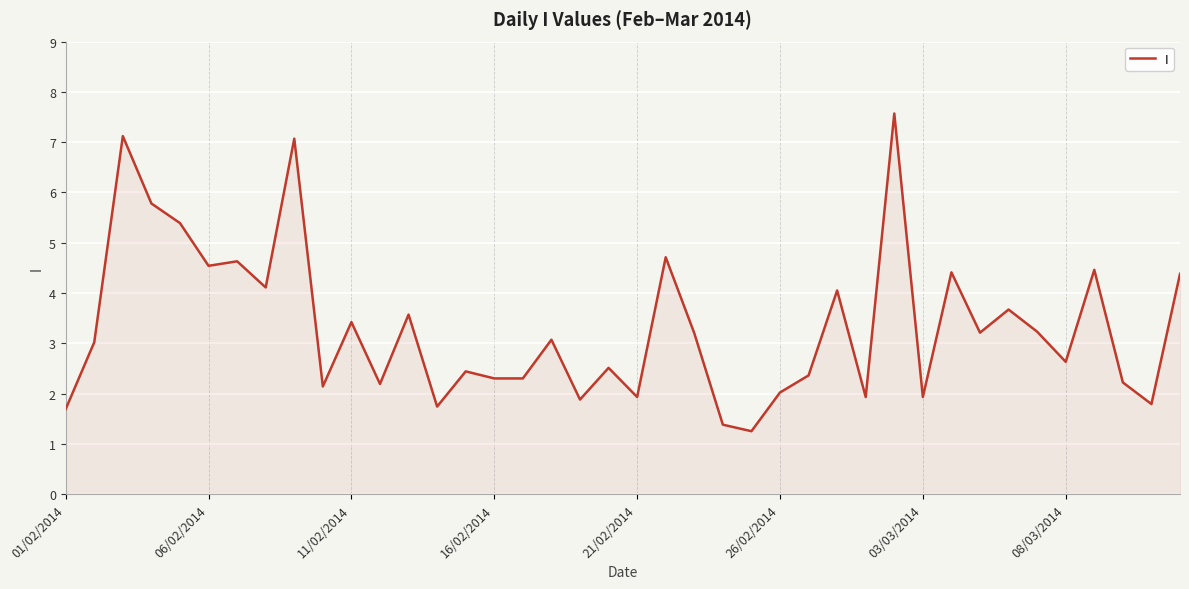

What is the maximum value shown in the chart?

7.6